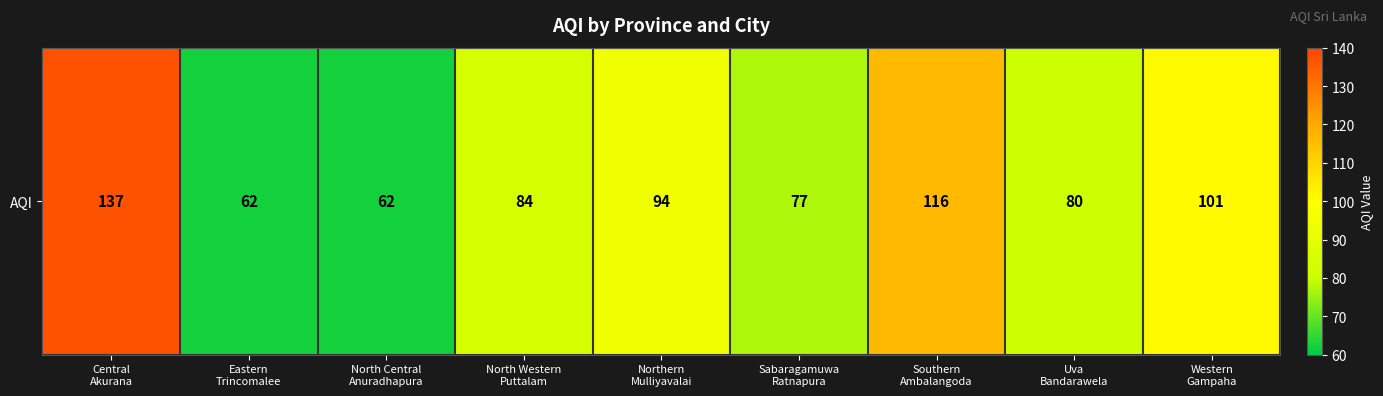

At which category does the chart reach its minimum across all series?

Eastern
Trincomalee